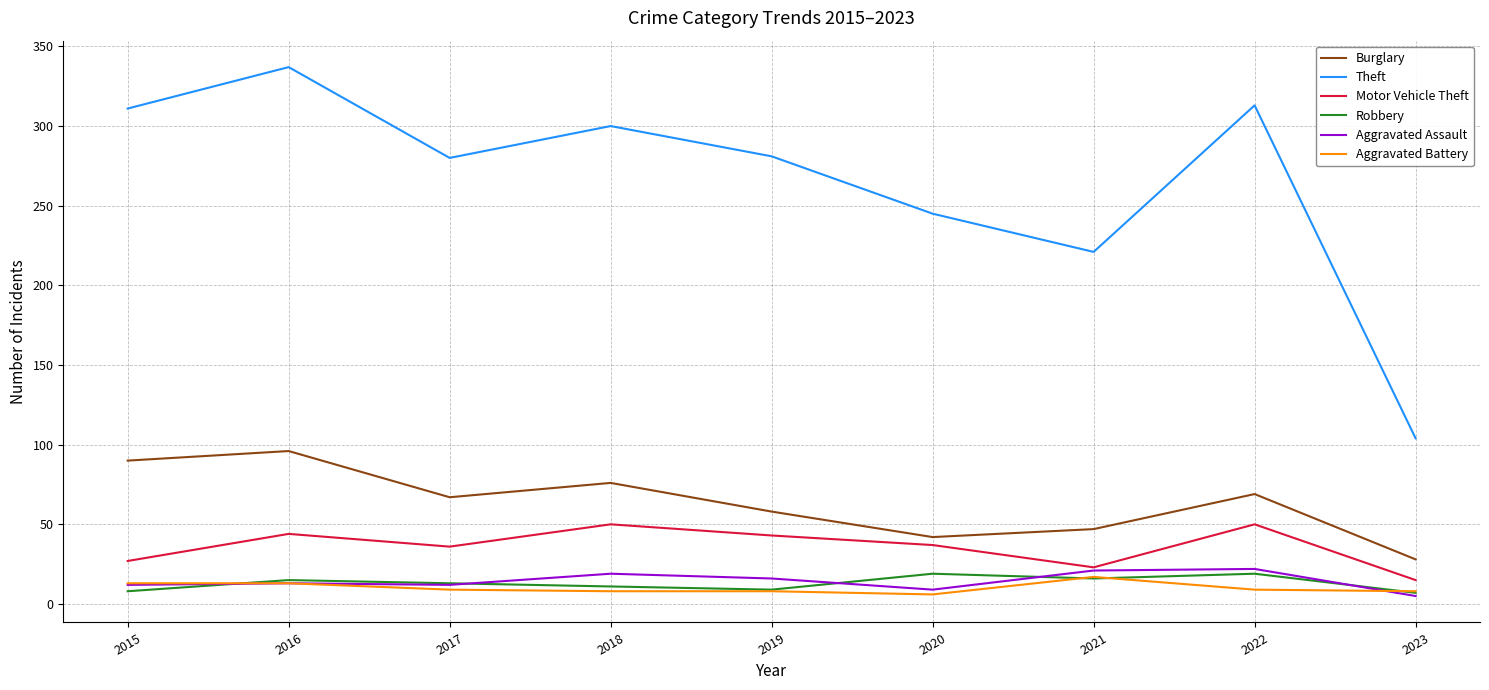

At how many categories does at least one series exceed 239?

7